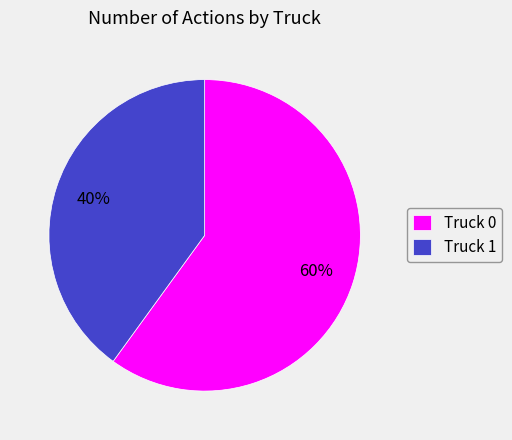

Do Truck 1 and Truck 0 together represent more than half of the pie?

Yes